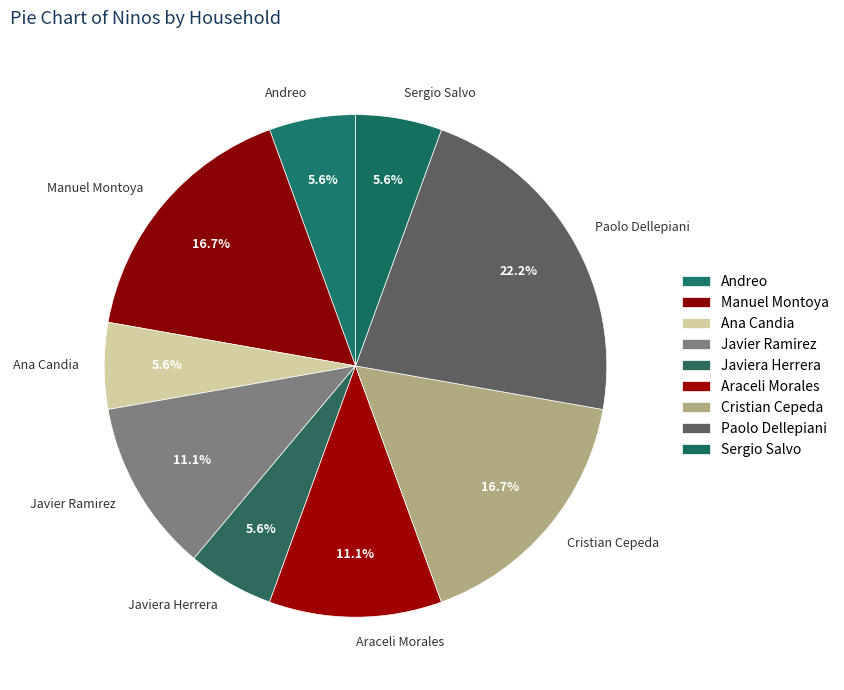

Between Javiera Herrera and Manuel Montoya, which is larger?

Manuel Montoya